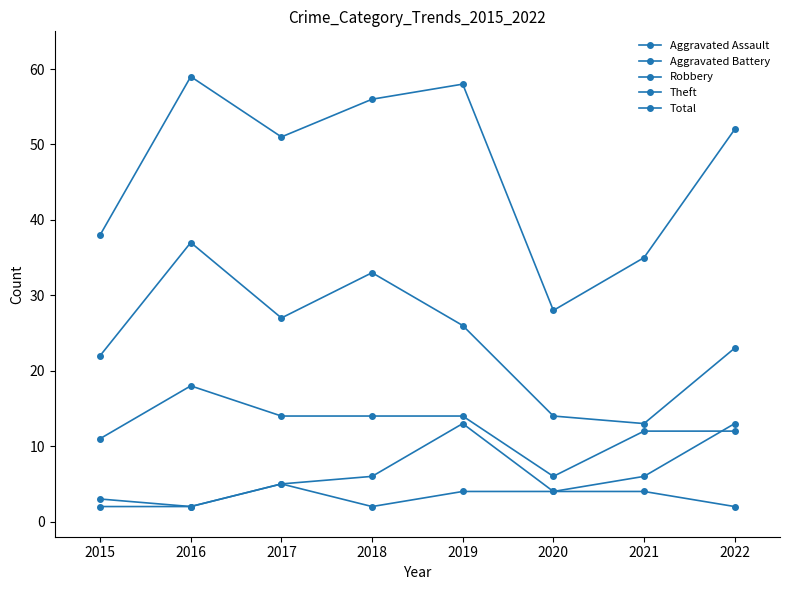

What is the maximum value for Aggravated Assault?

5